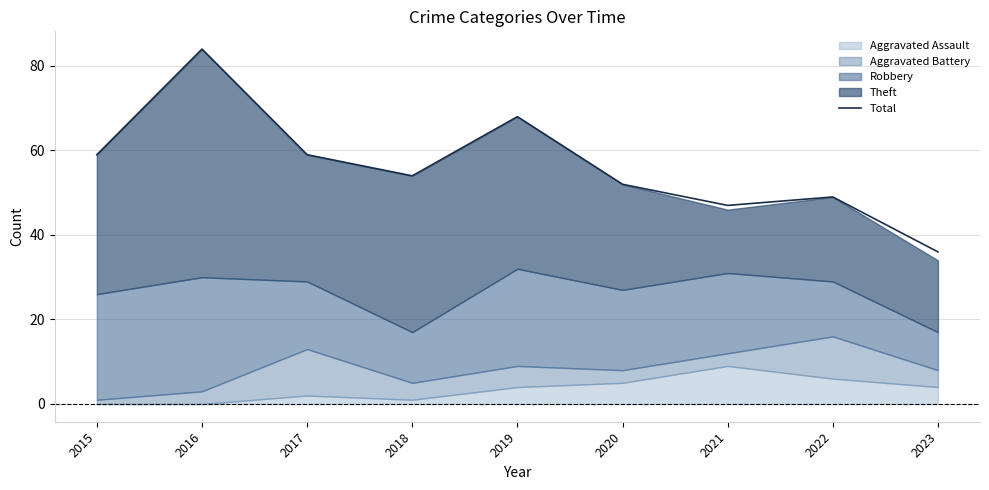

Which label corresponds to the smallest value in the chart?

2023